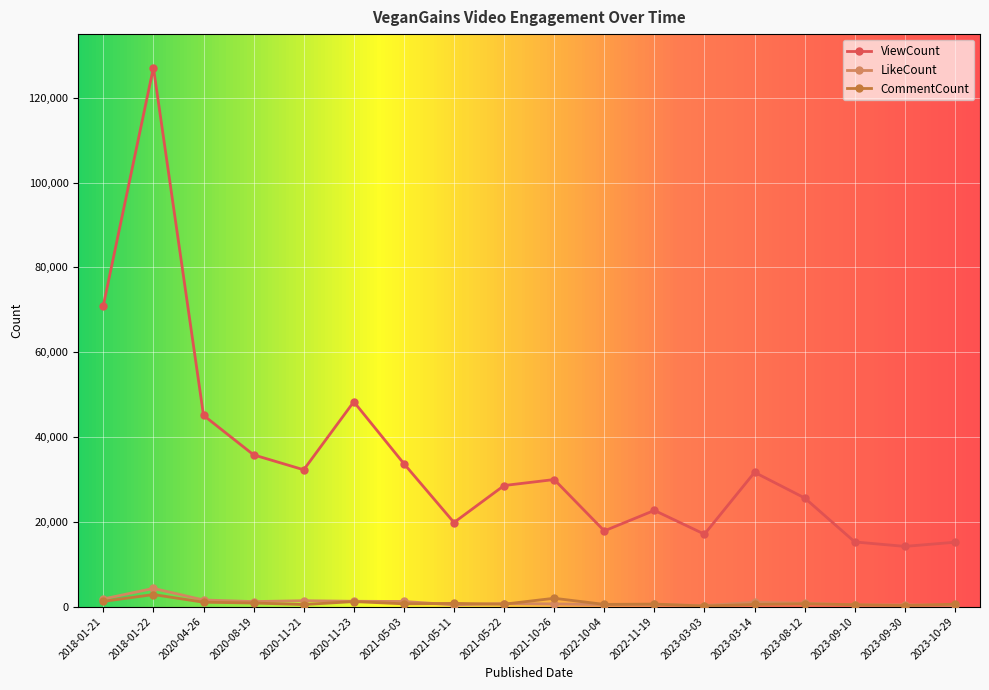

True or false: CommentCount and ViewCount cross at least once.

False